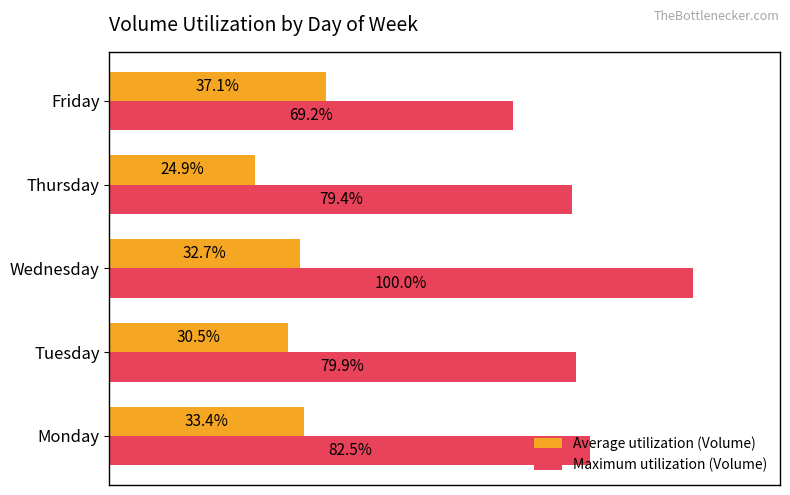

At which category is the sum across all series the highest?

Wednesday